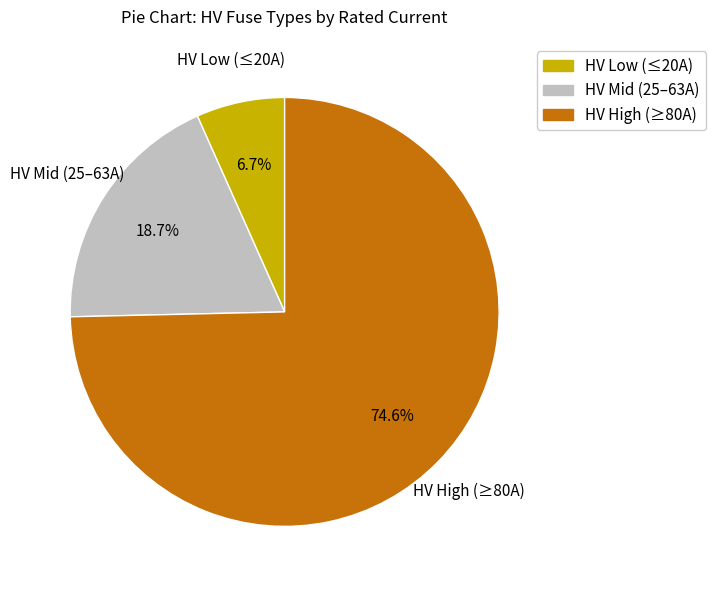

Does any single category account for the majority?

Yes